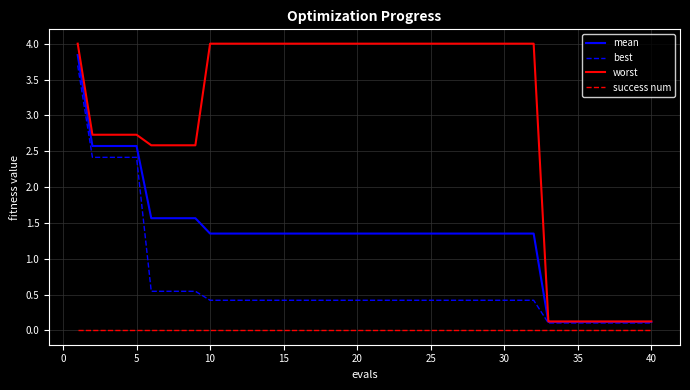

List the series in order of their overall mean, highest first.

worst, mean, best, success num